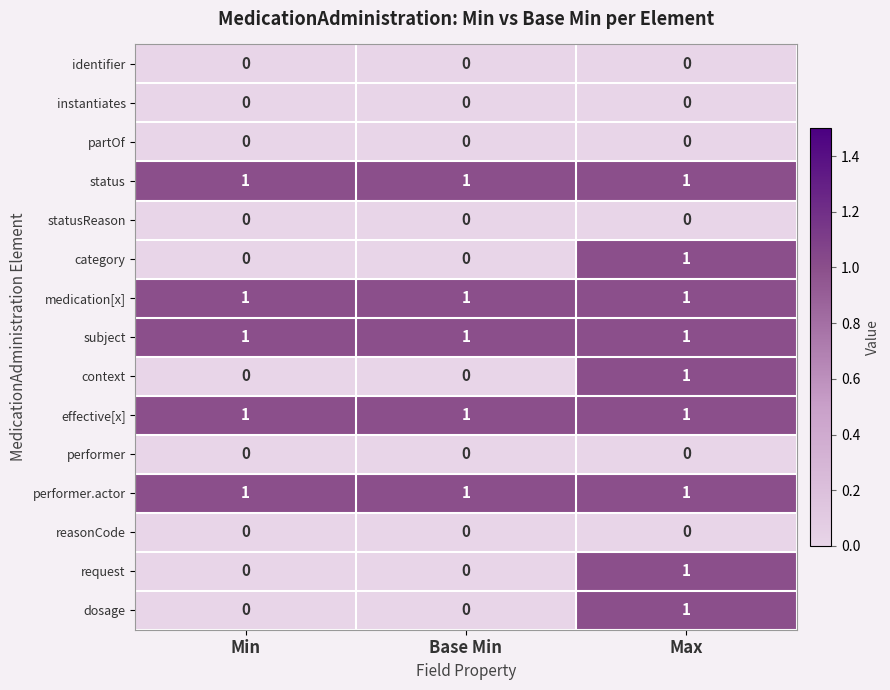

True or false: status has a value of 1 at Max.

True